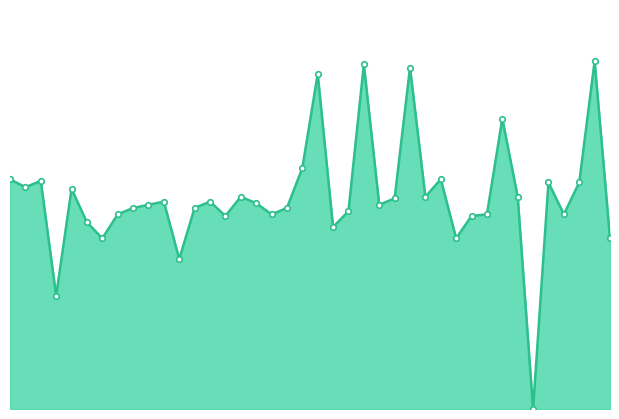

How many interior local valleys (lower than both neighbors) does the data have?

12